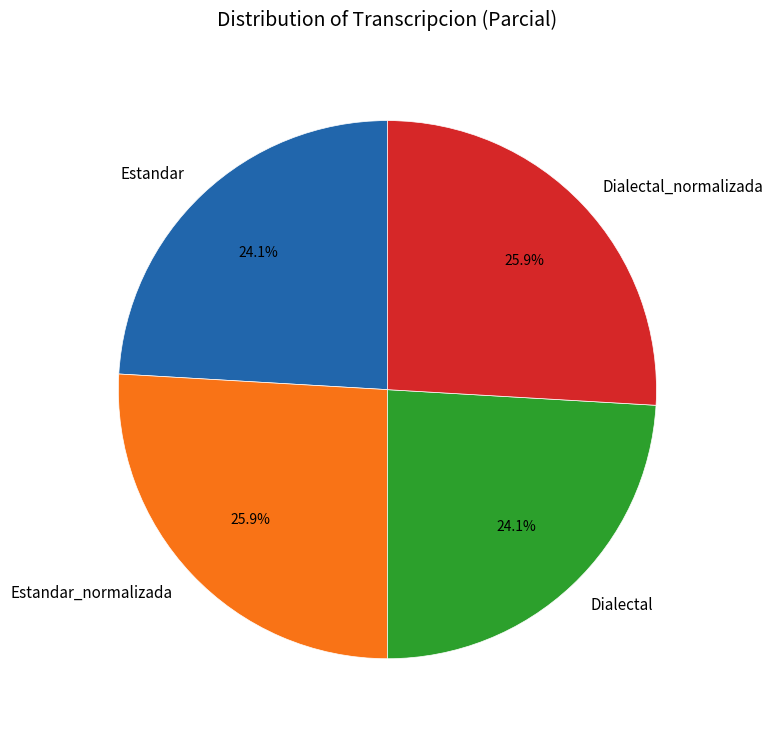

What is the total percentage of Dialectal_normalizada and Dialectal?

50.0%